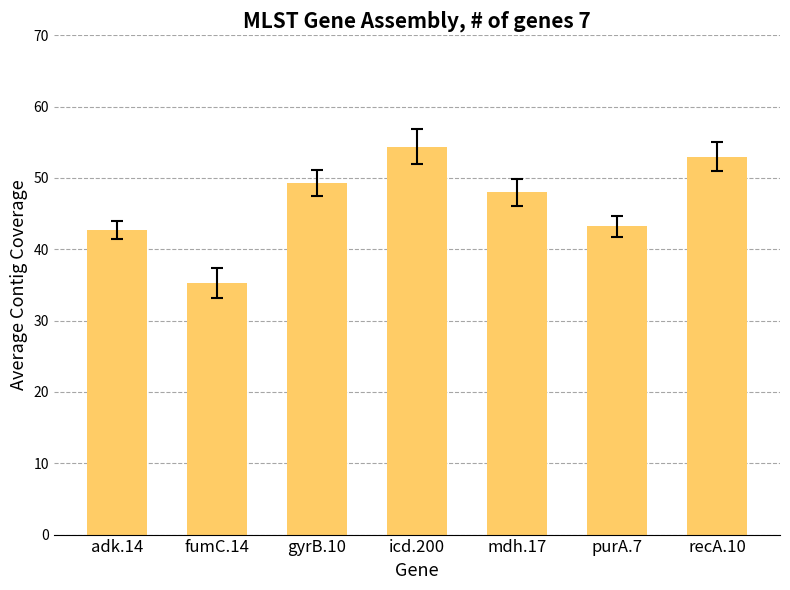

Which has a higher value, adk.14 or icd.200?

icd.200